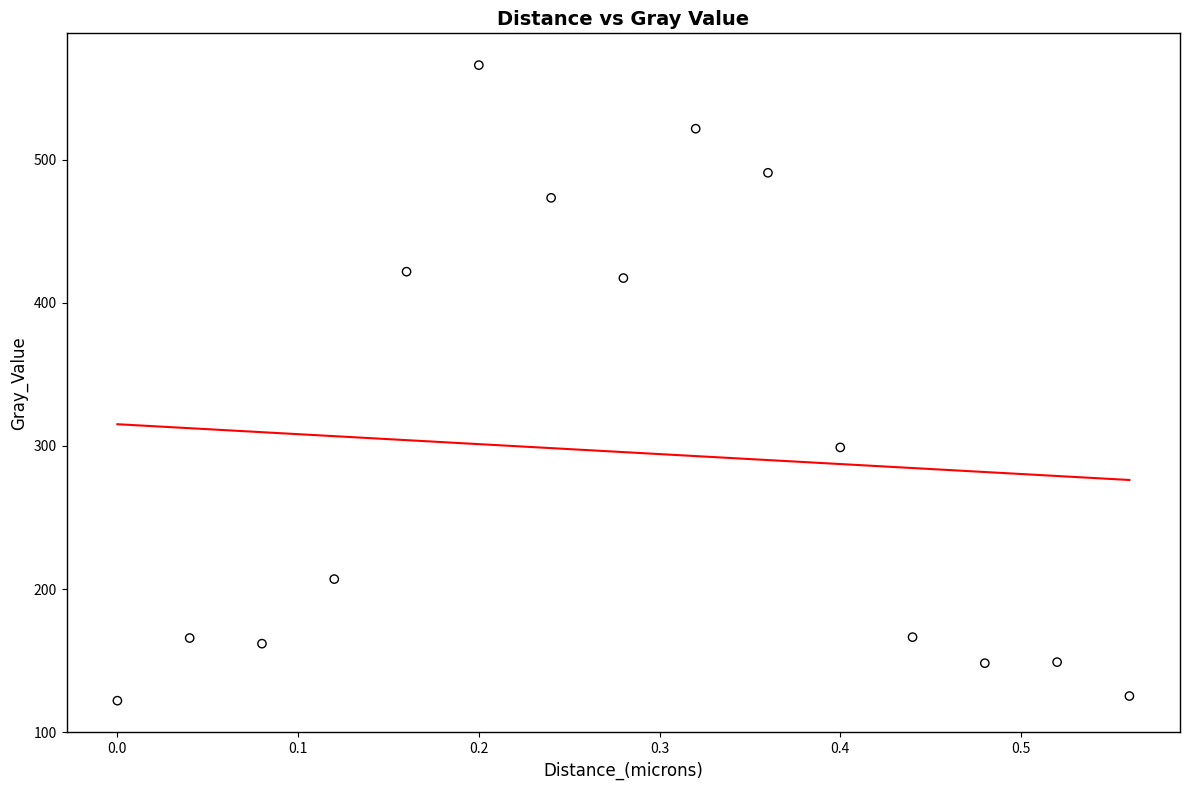

What is the range of Y values (max minus min)?

444.0